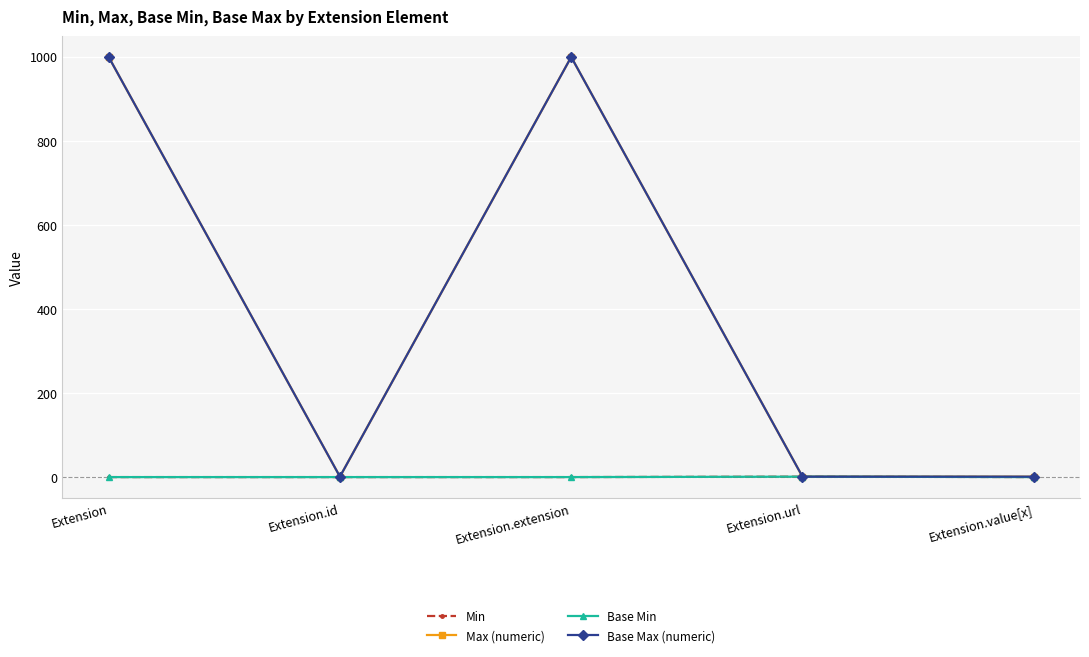

True or false: Min and Base Max (numeric) cross at least once.

False